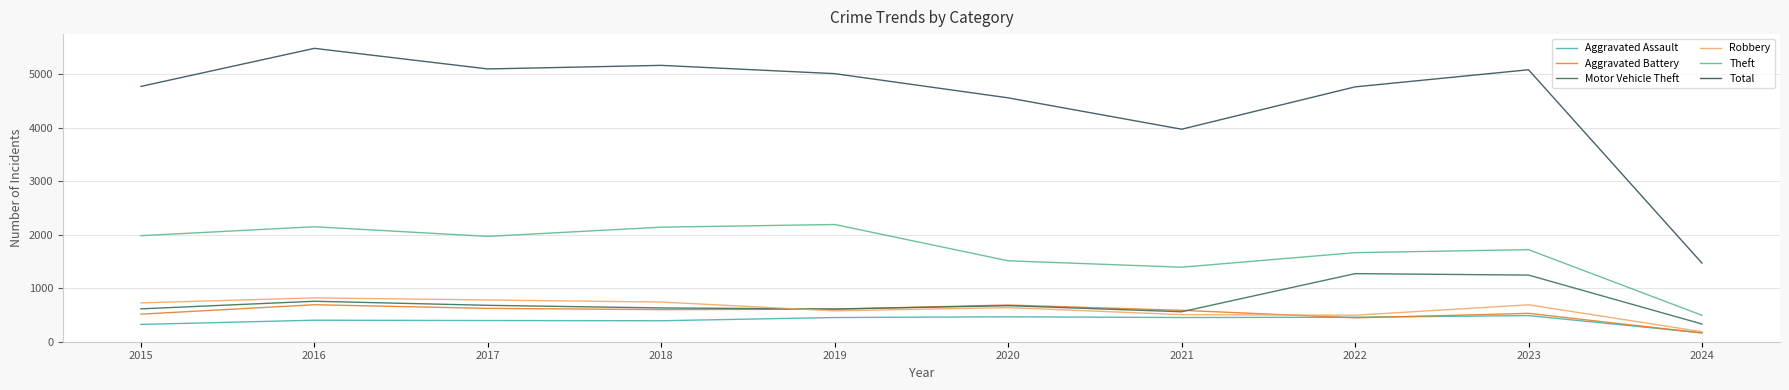

Is it true that Aggravated Battery equals 530 at 2023?

True